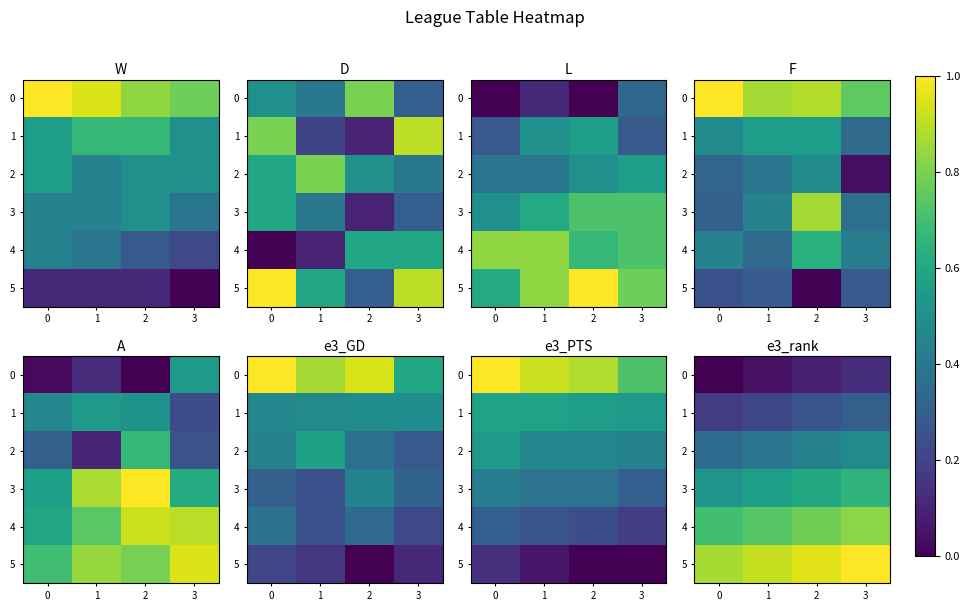

Is it true that 0 equals 0.2 at 3?

False